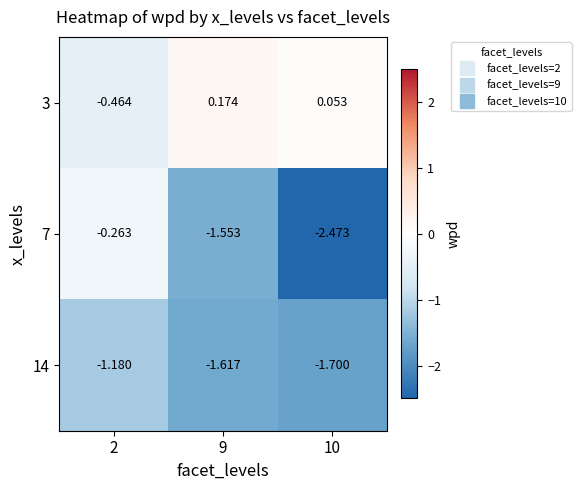

Is the value of 14 at 2 greater than the value of 3 at 10?

No